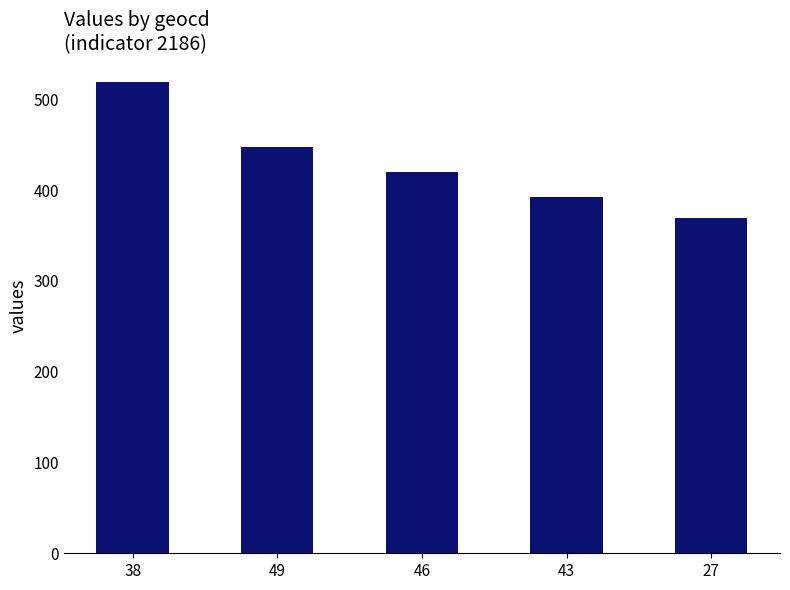

How many data points are less than 420?

2